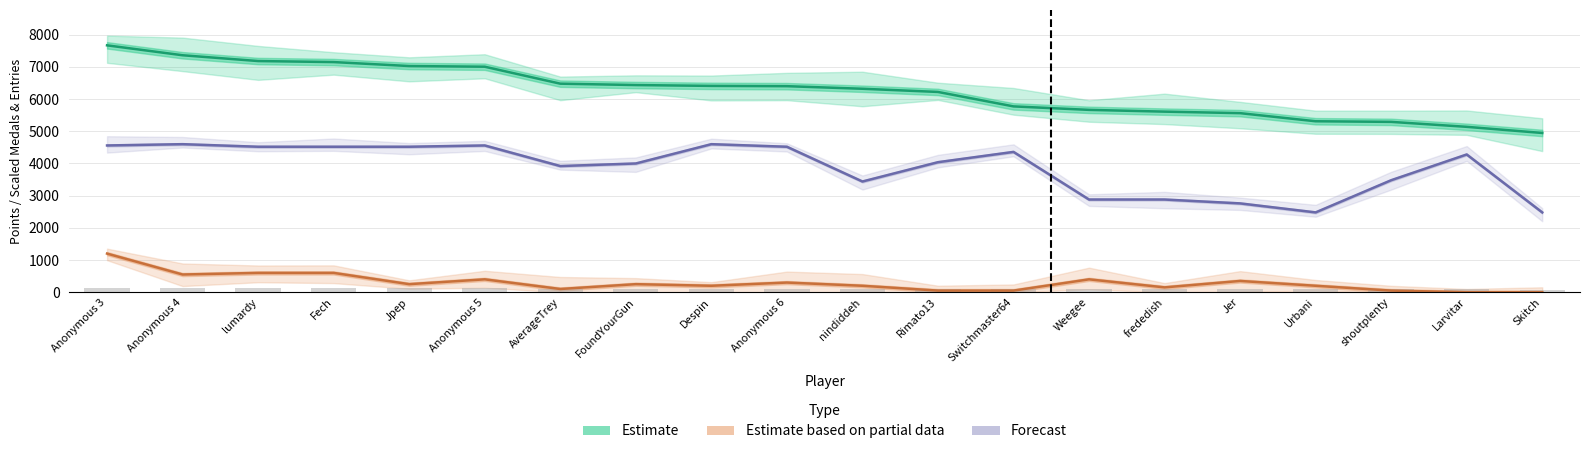

Where is Estimate based on partial data nearest to the value 600?

lumardy